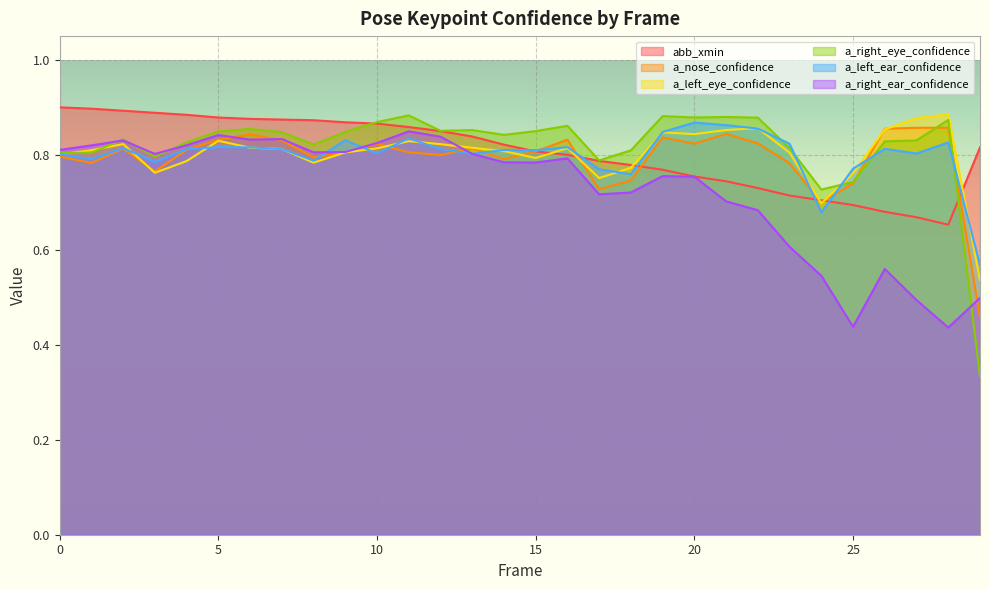

Which has a higher value, 6 or 1?

1